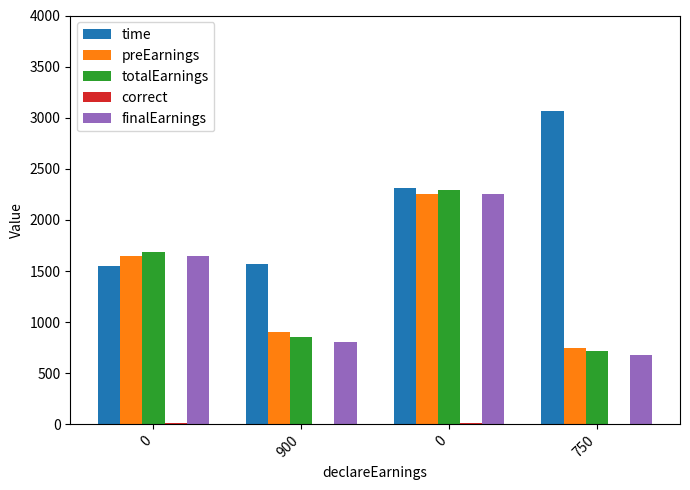

How many data points does each series have?

4